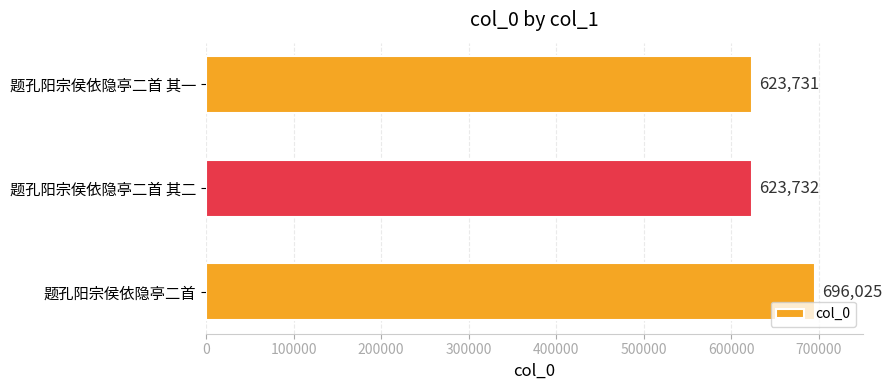

What is the change in value from 题孔阳宗侯依隐亭二首 其二 to 题孔阳宗侯依隐亭二首?

+72293